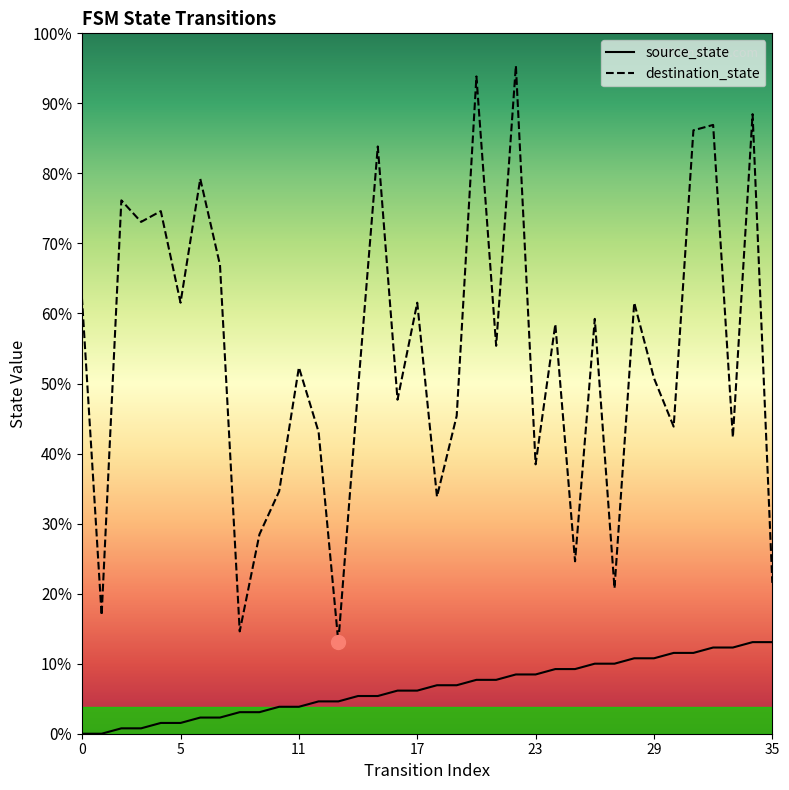

Is the value of source_state at 35 greater than the value of destination_state at 17?

No